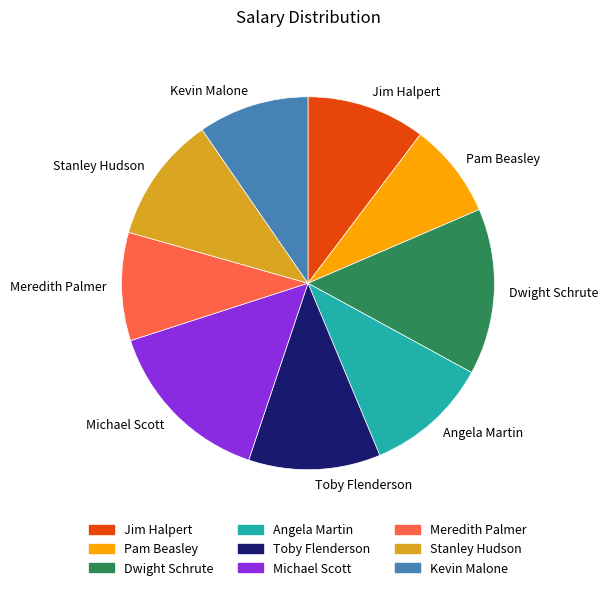

Which slice is the smallest?

Pam Beasley